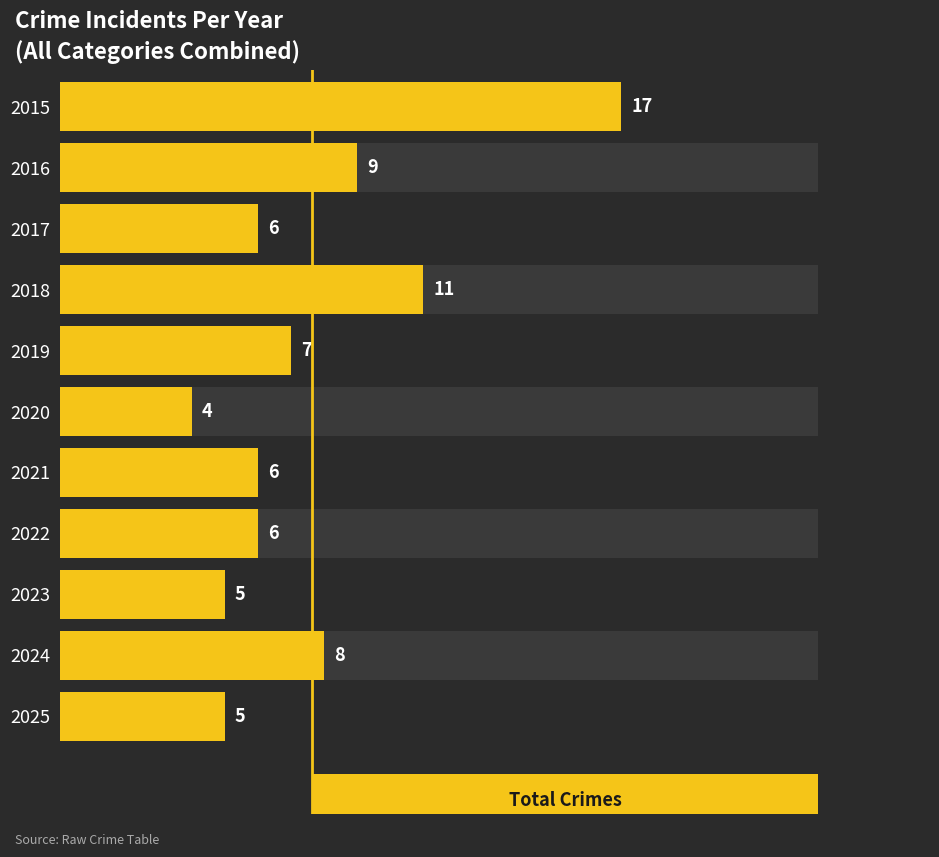

What is the average value?

8